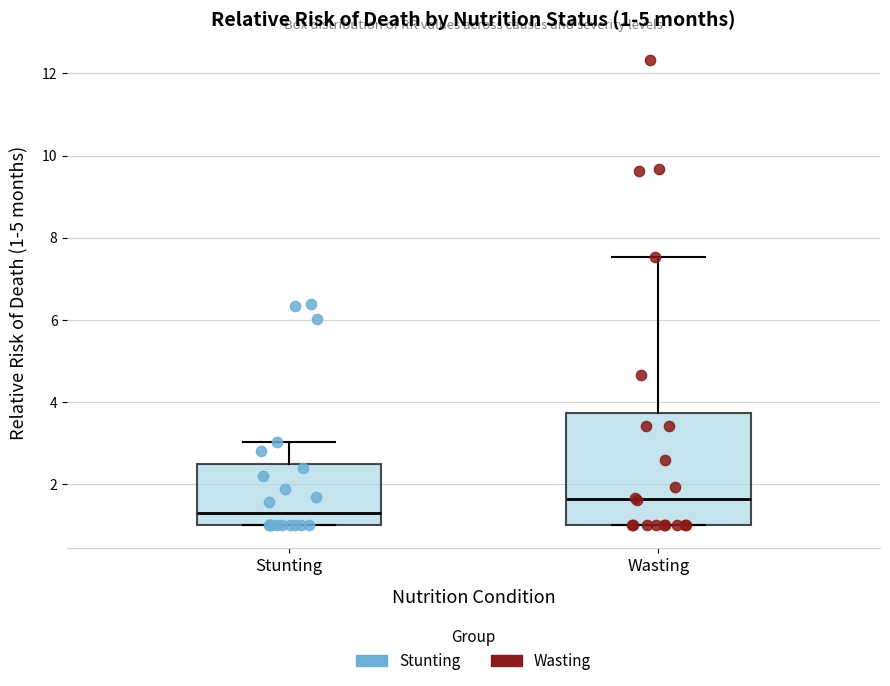

Which box has the lowest median line?

Stunting